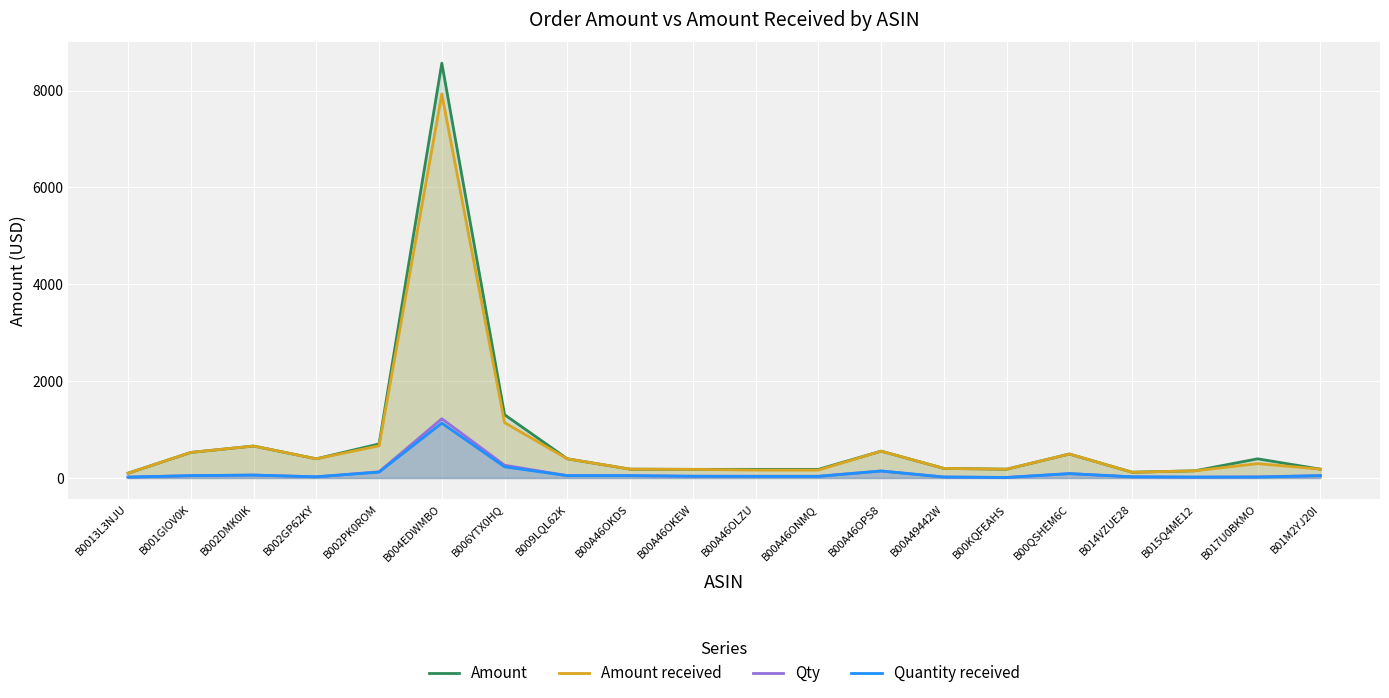

At which category is the sum across all series the highest?

B004EDWMBO